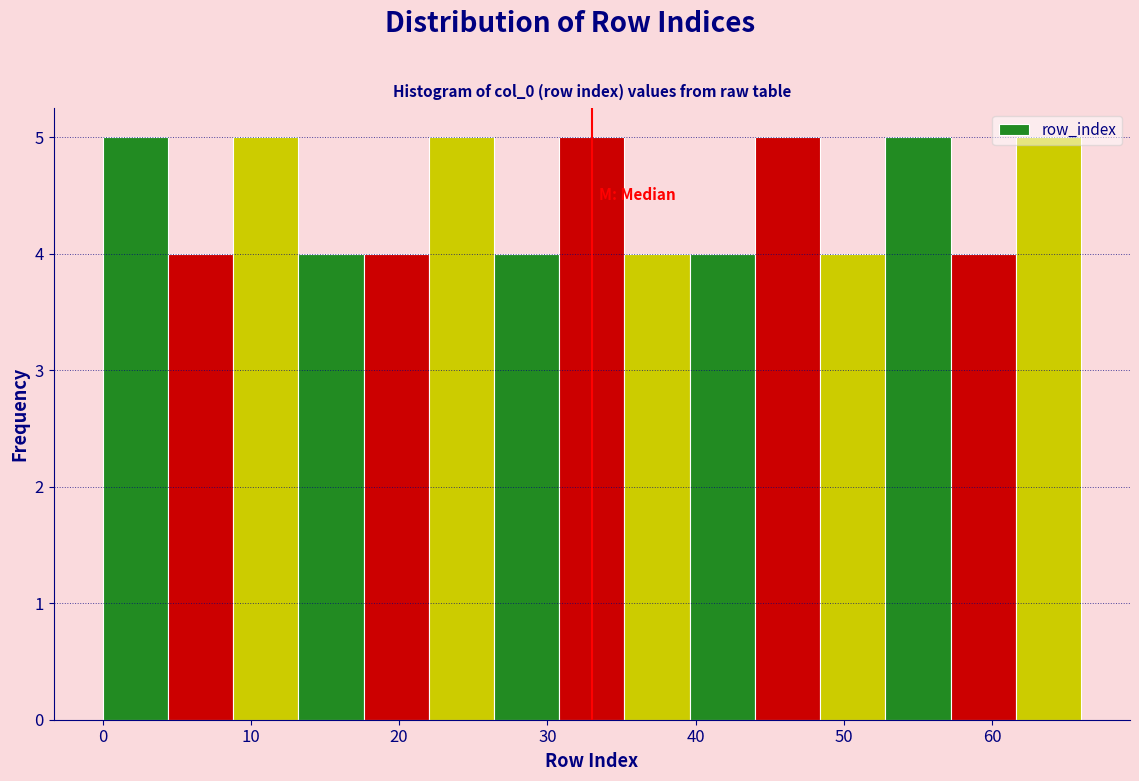

Reading left to right, list every bar in this chart as the range it spans on the x-axis followed by its height. Neither the bar edges nor the heights are printed on the chart, so give them approximately, as read against the axes.

0.0 to 4.4: 5
4.4 to 8.8: 4
8.8 to 13.2: 5
13.2 to 17.6: 4
17.6 to 22.0: 4
22.0 to 26.4: 5
26.4 to 30.8: 4
30.8 to 35.2: 5
35.2 to 39.6: 4
39.6 to 44.0: 4
44.0 to 48.4: 5
48.4 to 52.8: 4
52.8 to 57.2: 5
57.2 to 61.6: 4
61.6 to 66.0: 5